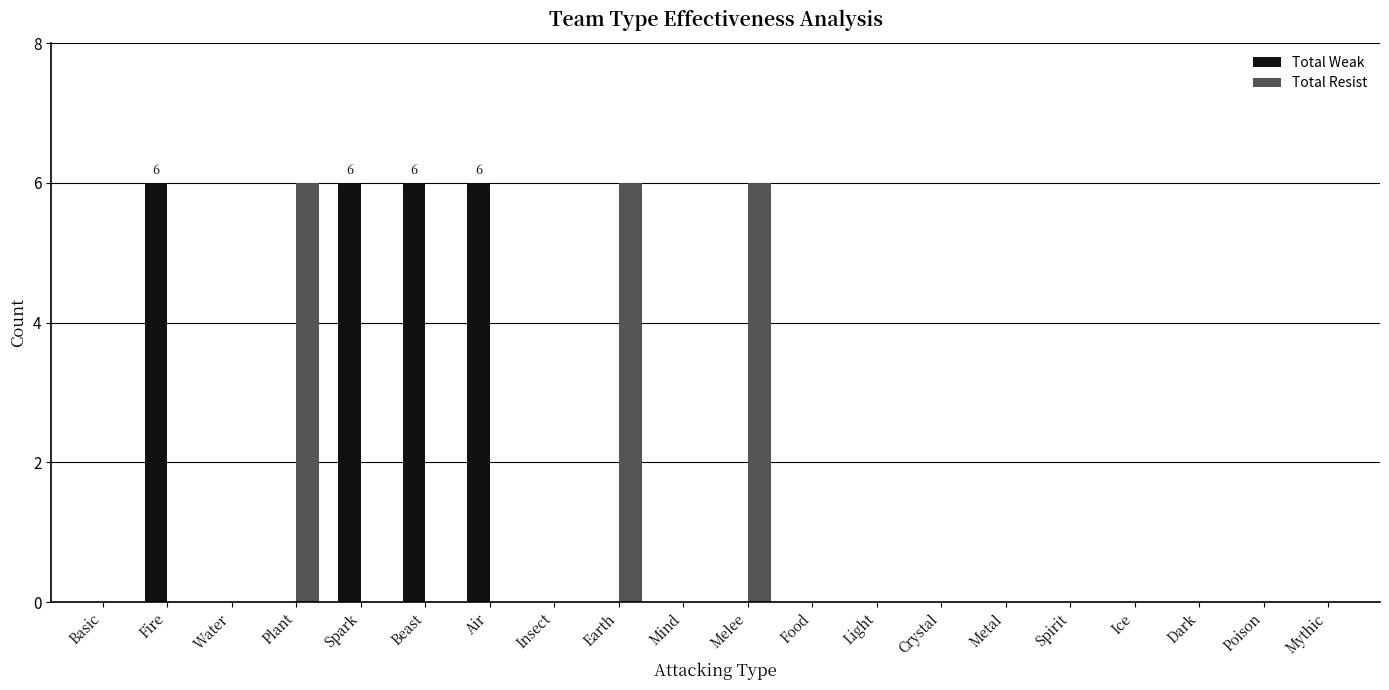

The Total Resist series shows 0 at Water. True or false?

True